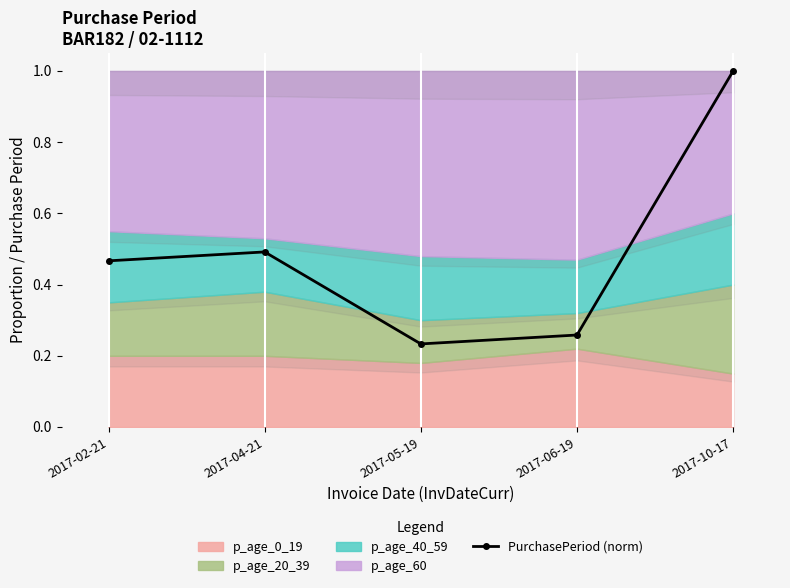

What is the approximate value at 2017-05-19?

0.2